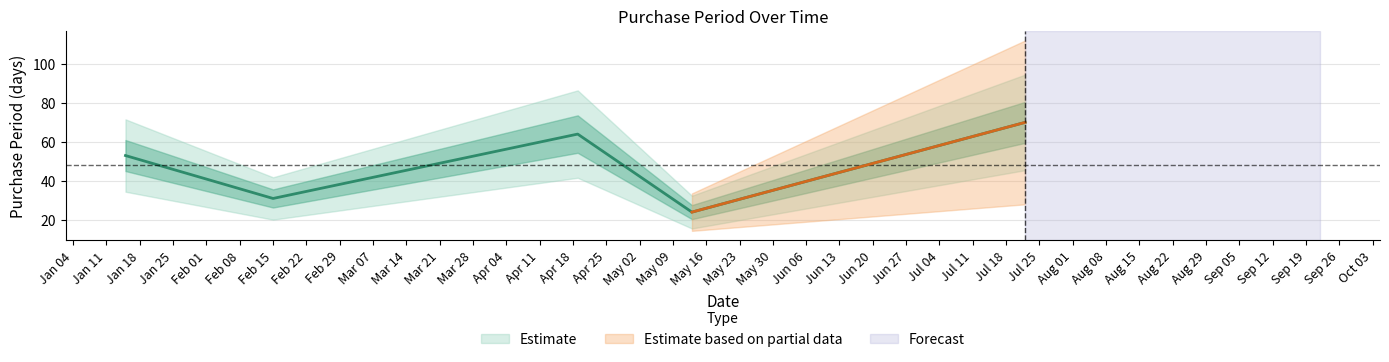

List the labels in order of value, smallest first.

2016-05-13, 2016-02-15, 2016-01-15, 2016-04-19, 2016-07-22